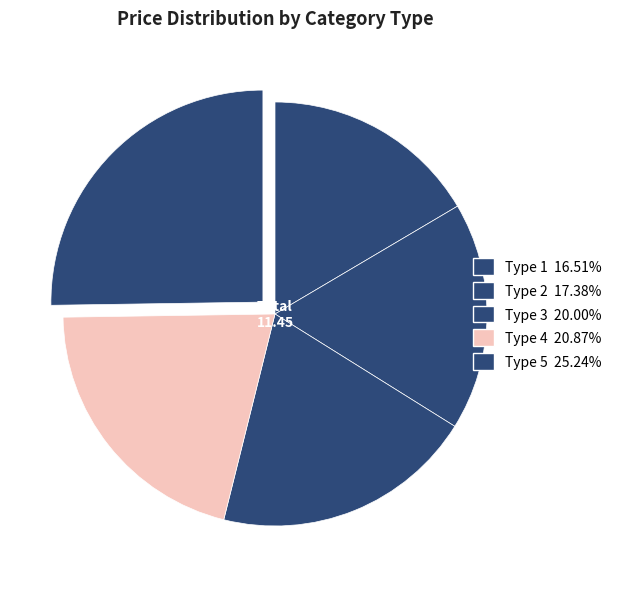

Is it true that Type 4 is 7% of the pie?

False